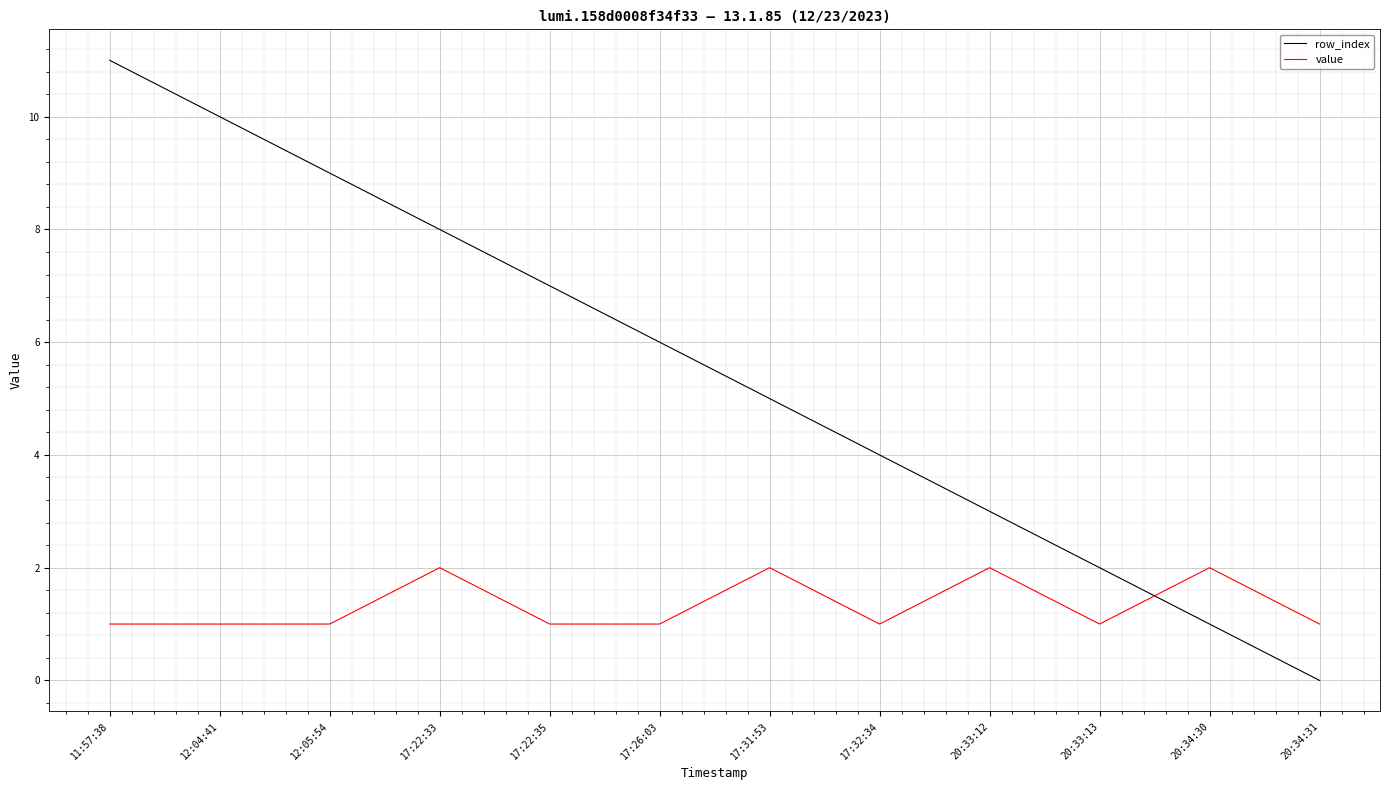

At 17:22:35, list the series in order from smallest to largest.

value, row_index